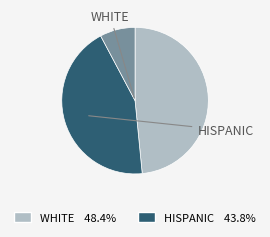

Is there any slice that represents more than half of the pie?

No